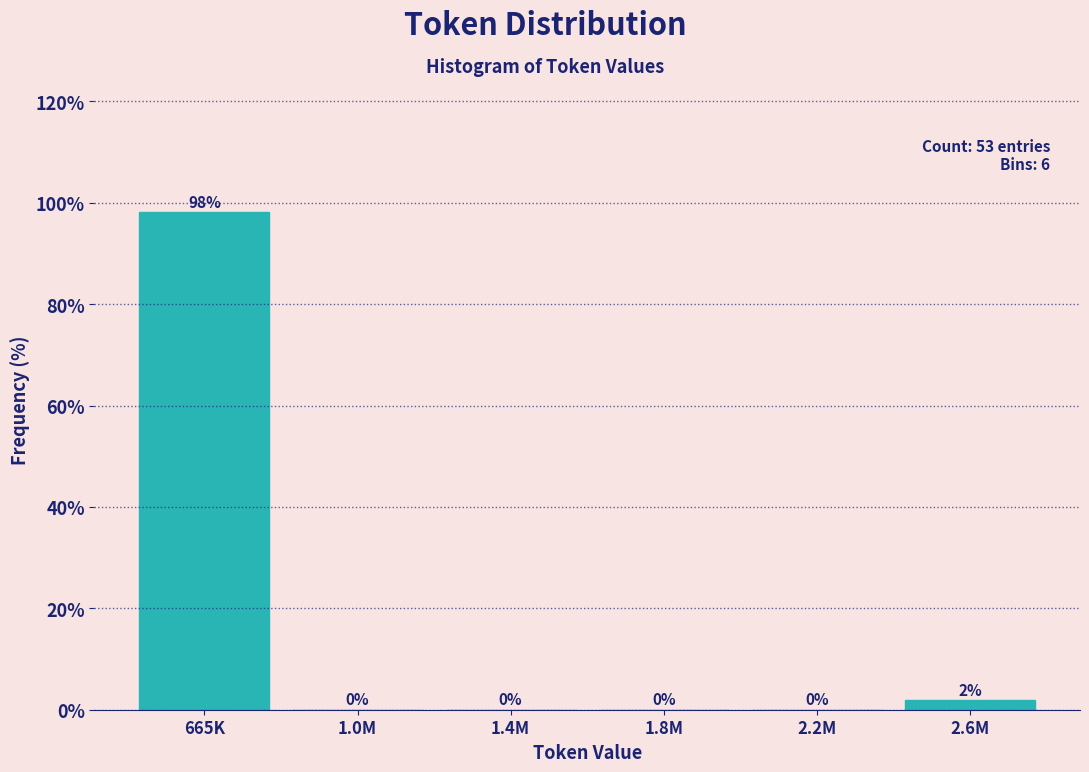

Which has a higher value, 1.8M or 2.6M?

2.6M